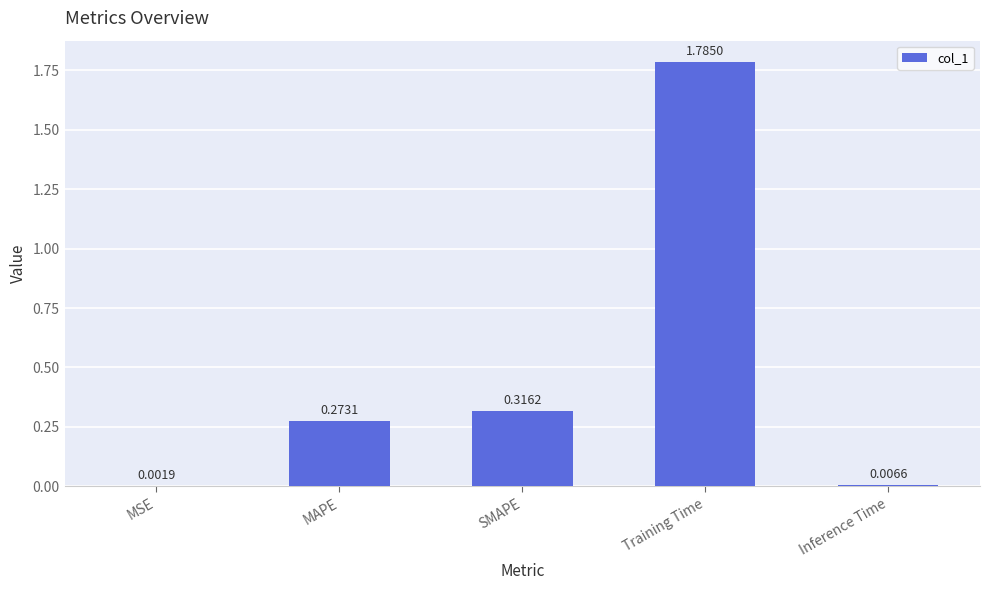

Which category has the highest value across all series?

Training Time